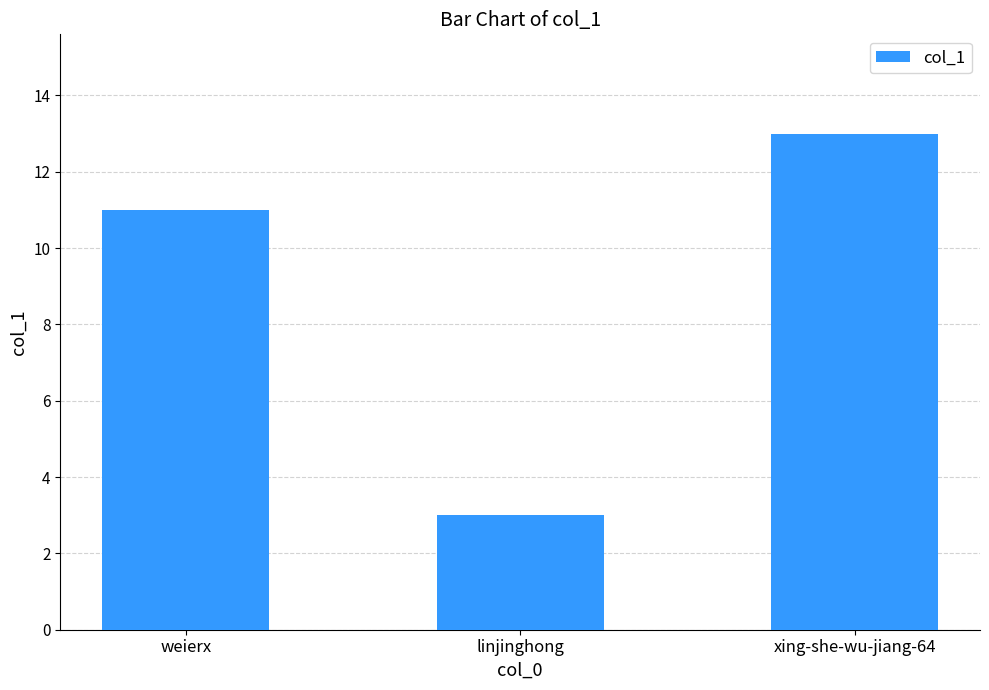

Reading left to right, list all the values displayed in this chart.

weierx=11	linjinghong=3	xing-she-wu-jiang-64=13